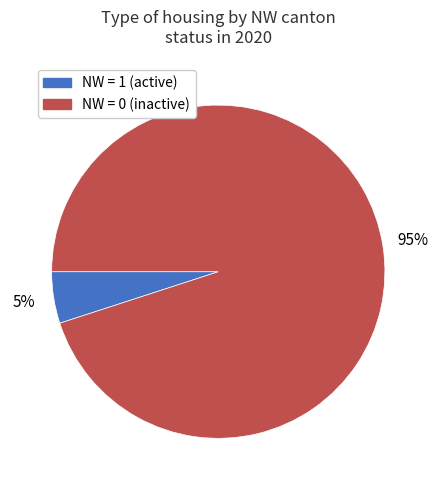

To the nearest percent, what is the difference between the largest and smallest slice percentages?

90%